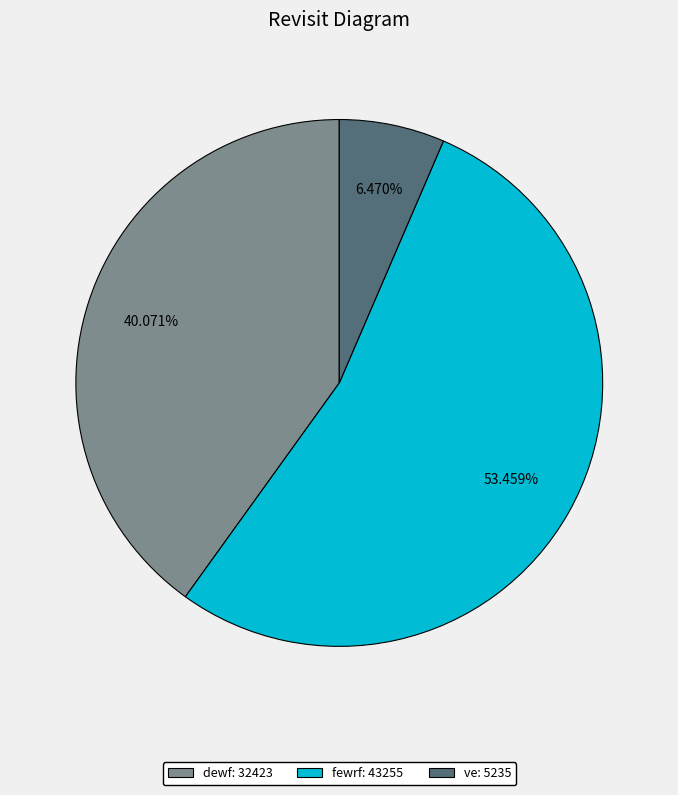

To the nearest percent, what is the average slice percentage?

33%